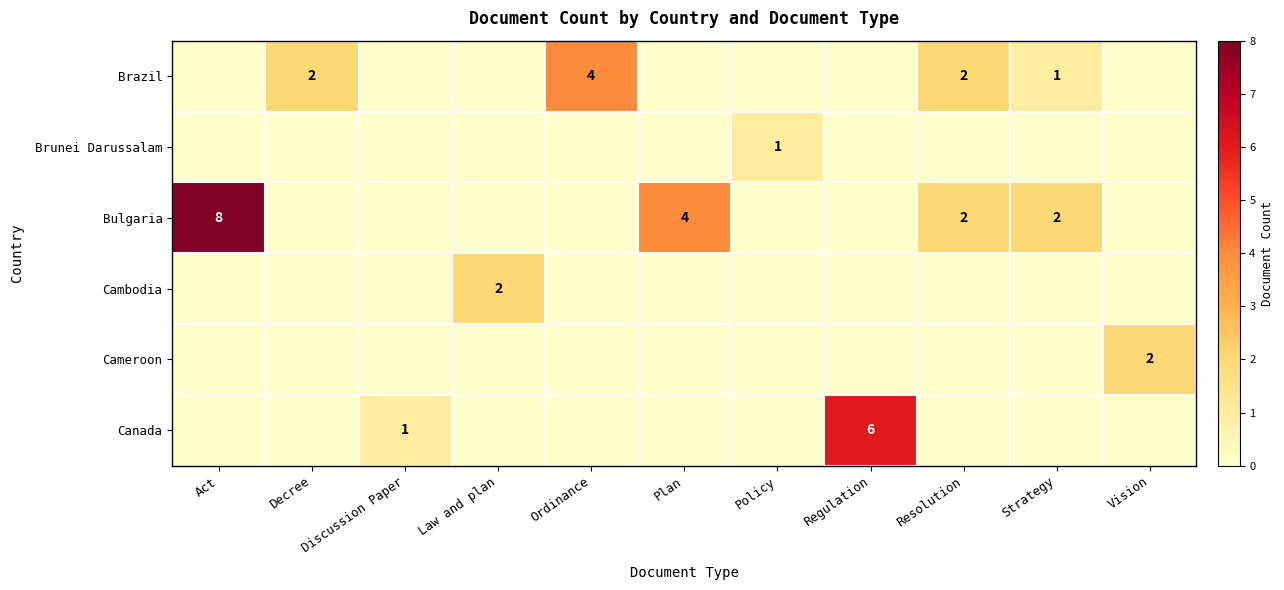

How many values in the Bulgaria series exceed 0?

4